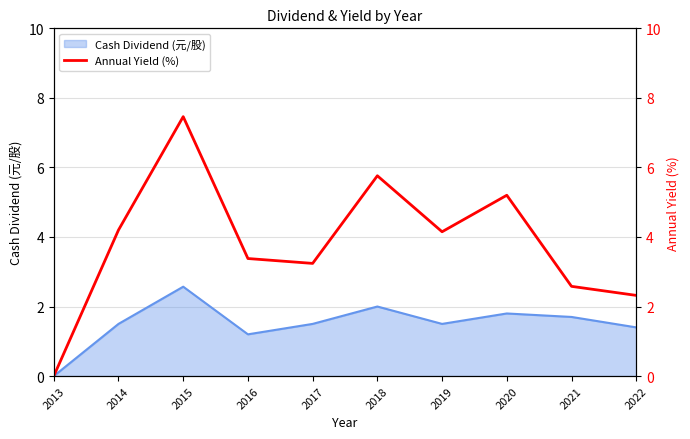

Reading left to right, list all the values displayed in this chart.

0.0	4.2	7.5	3.4	3.2	5.8	4.2	5.2	2.6	2.3